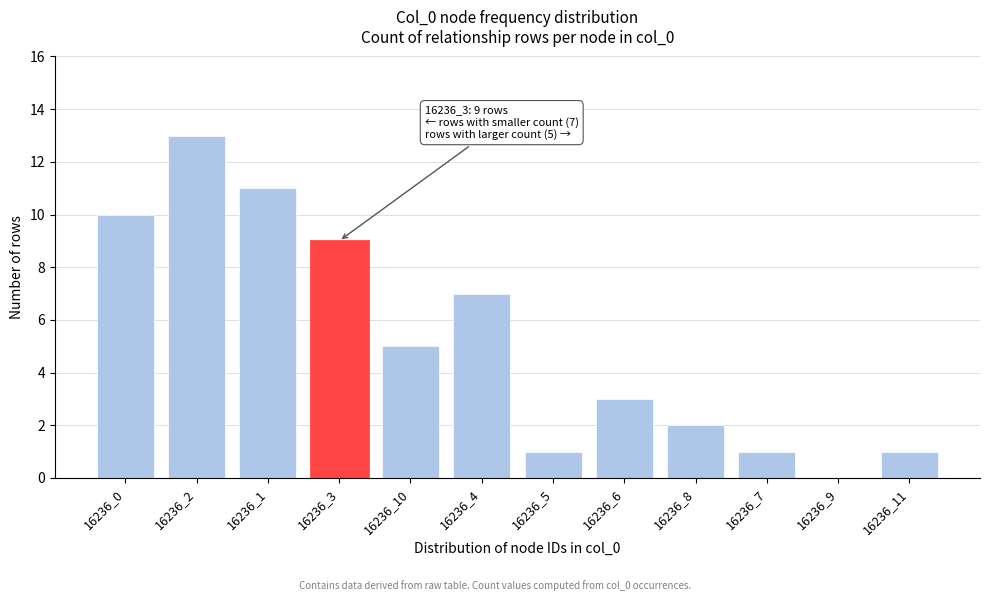

Reading left to right, what are all the values shown in this chart?

16236_0=10	16236_2=13	16236_1=11	16236_3=9	16236_10=5	16236_4=7	16236_5=1	16236_6=3	16236_8=2	16236_7=1	16236_9=0	16236_11=1